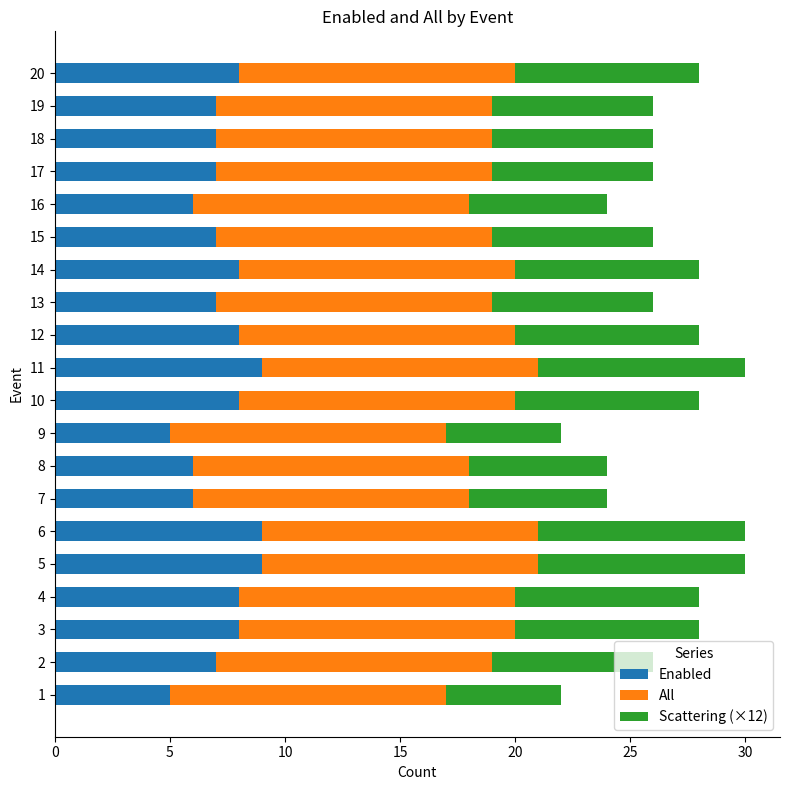

What is the highest value of the Enabled series?

9